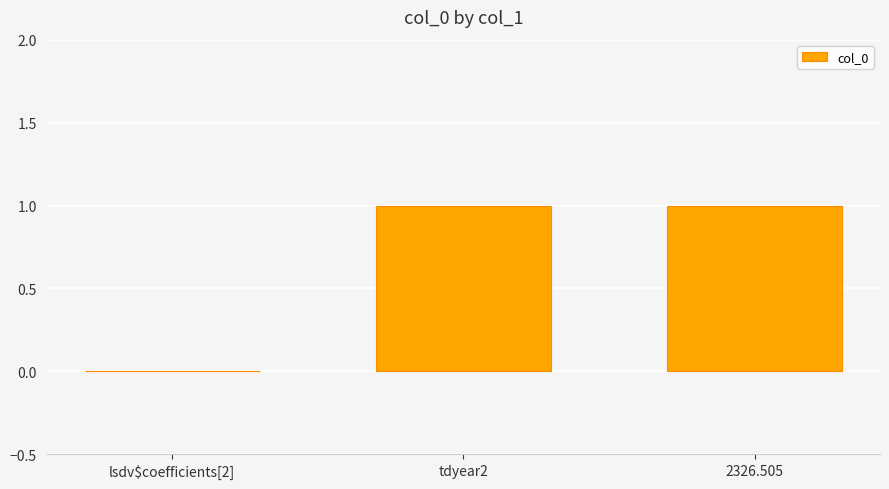

The value at lsdv$coefficients[2] is 0. True or false?

True